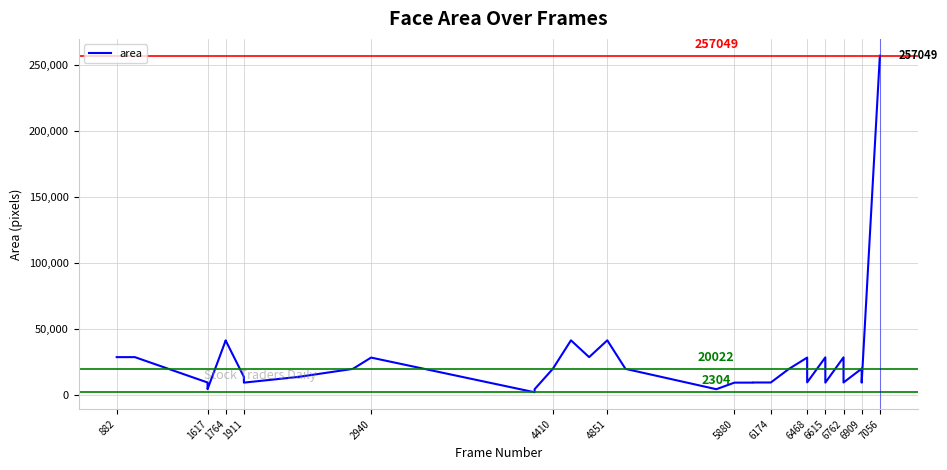

Reading left to right, transcribe all the data shown in this chart.

28900	28900	9702	6642	4624	41616	41412	13924	9702	9604	13924	20022	28561	2304	4624	20022	41616	28900	41616	20022	4624	9604	9604	9702	9702	20022	28561	13924	9801	28730	13924	13924	9604	28730	13924	9702	20164	20164	9604	257049